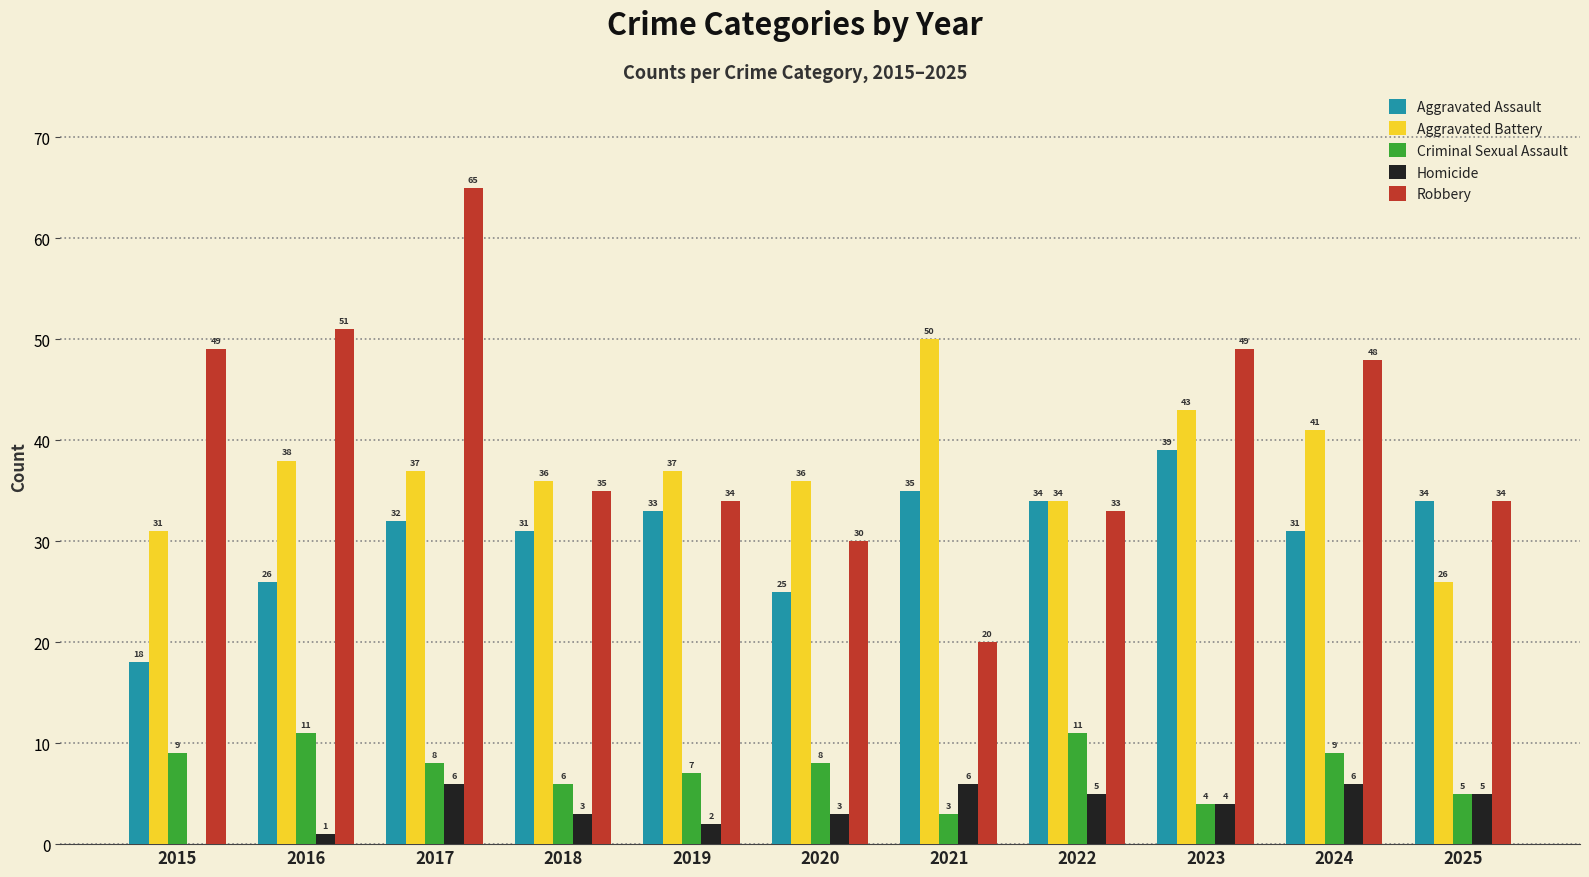

Does the chart contain stacked bars?

No